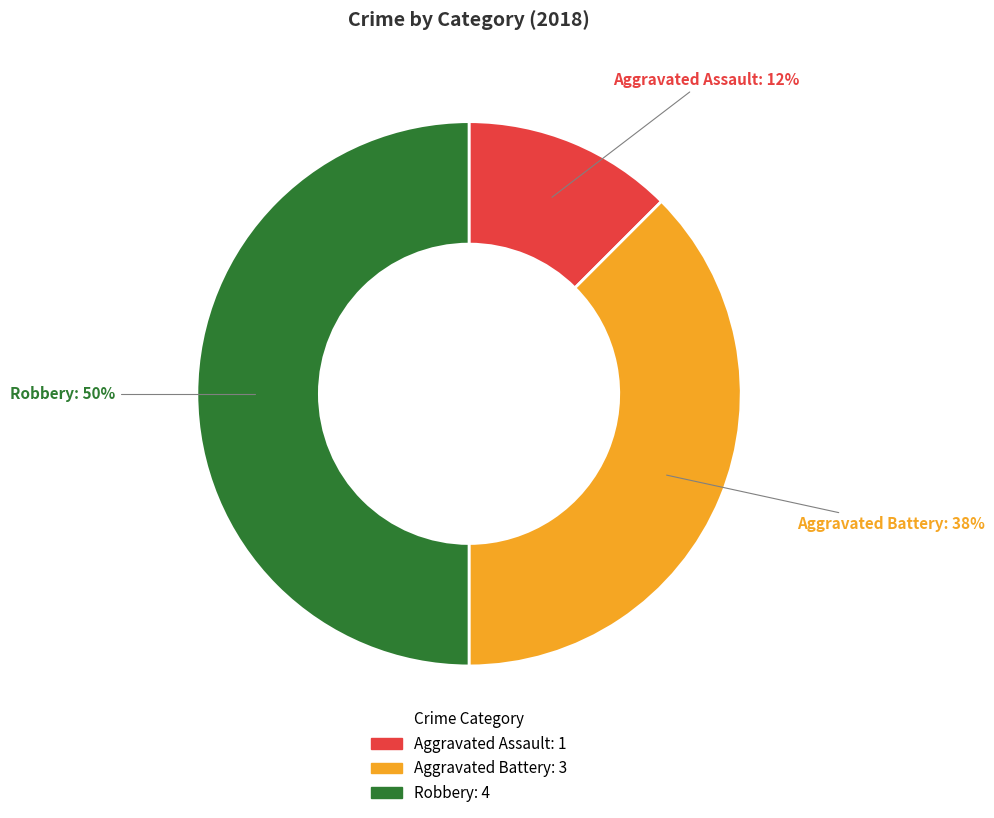

To the nearest percent, what is the average slice percentage?

33%